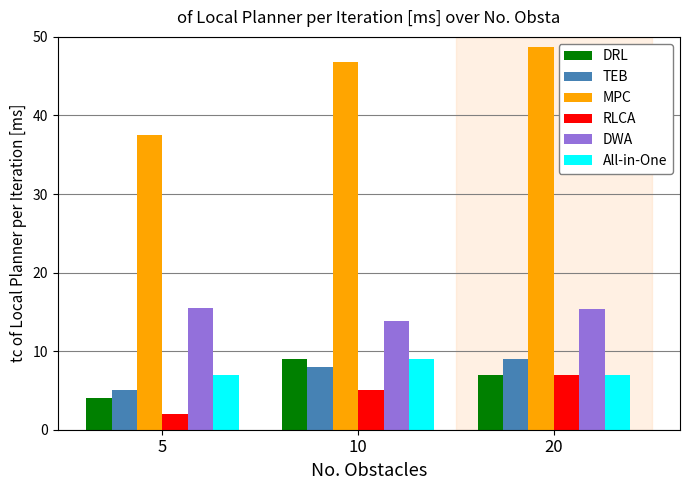

What is the total value across all series at 5?

71.1